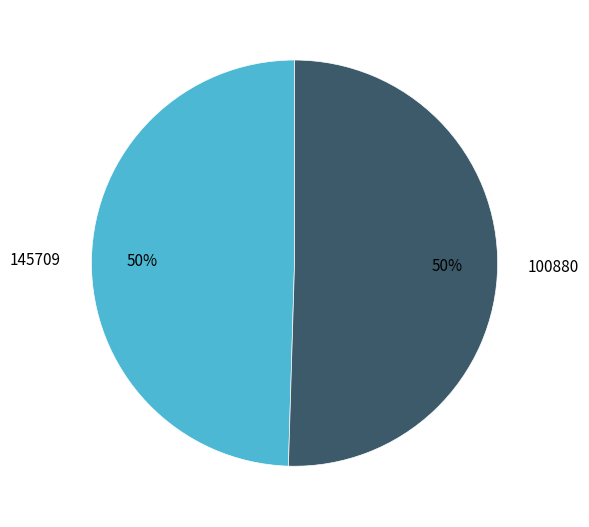

How many slices are in this pie chart?

2